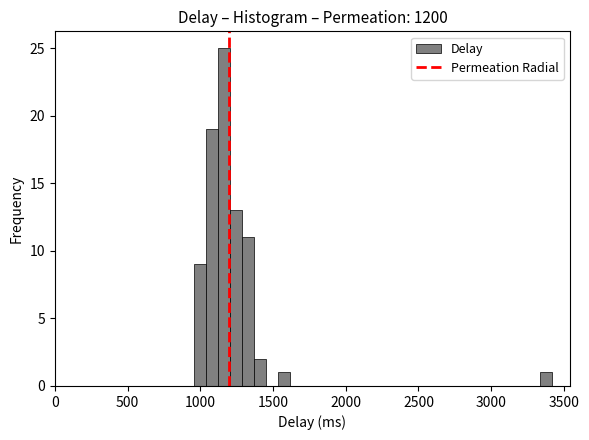

Around what value on the x-axis is the tallest bar? Give the approximate position of its centre, as read against the axis.

1150